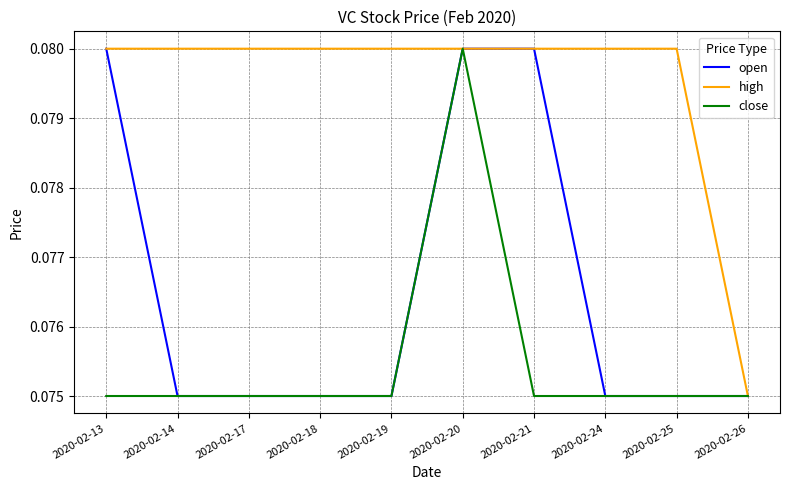

Count the number of categories in the chart.

10